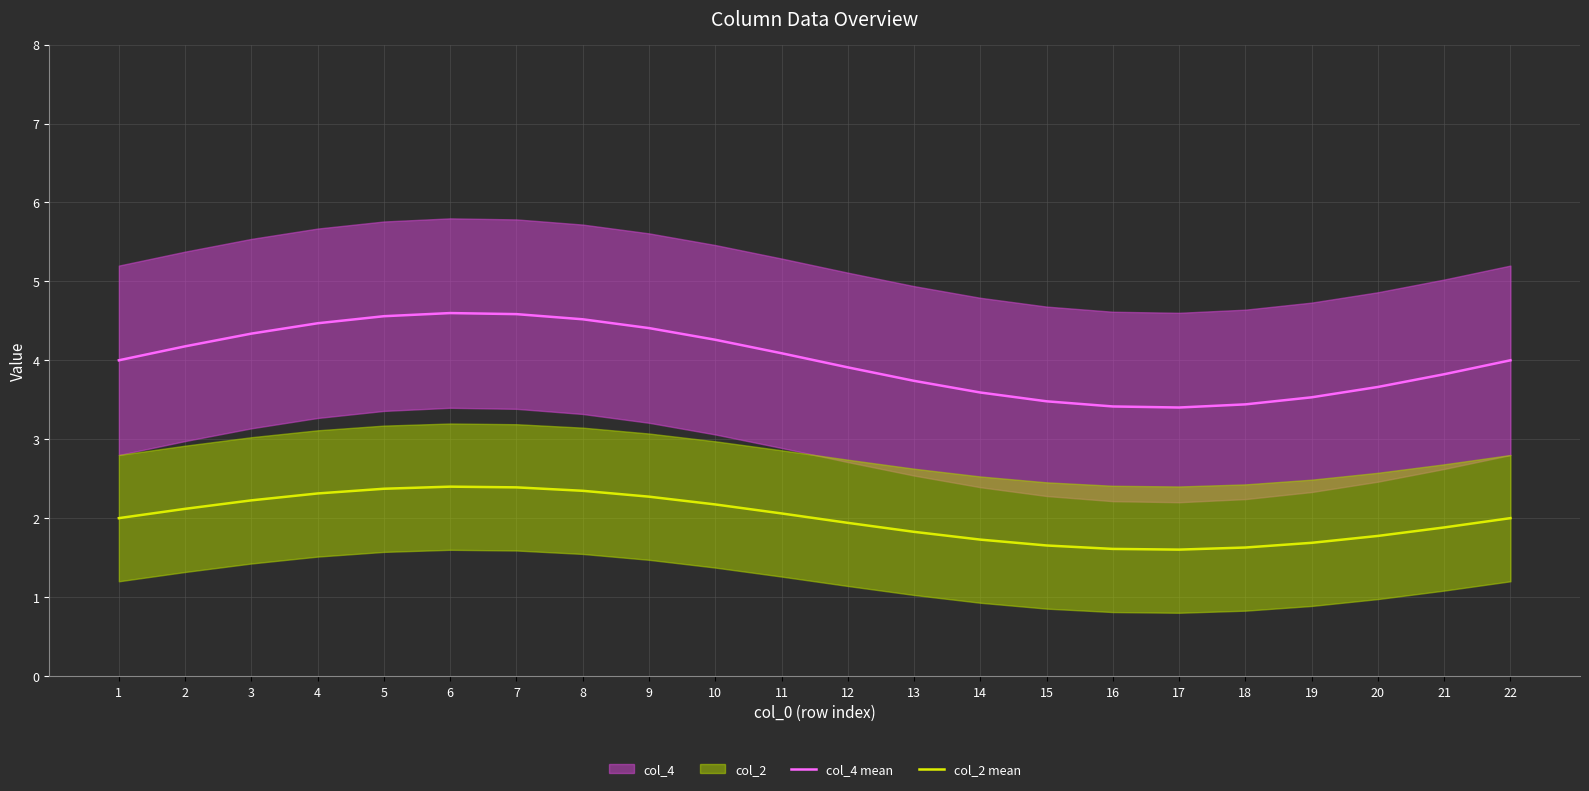

Is this an area chart (filled region under the line)?

No